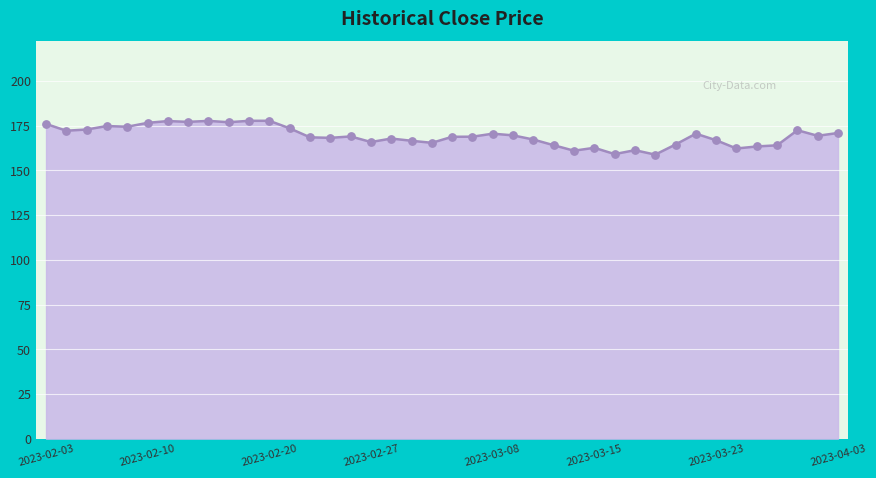

What is the maximum value shown in the chart?

177.8